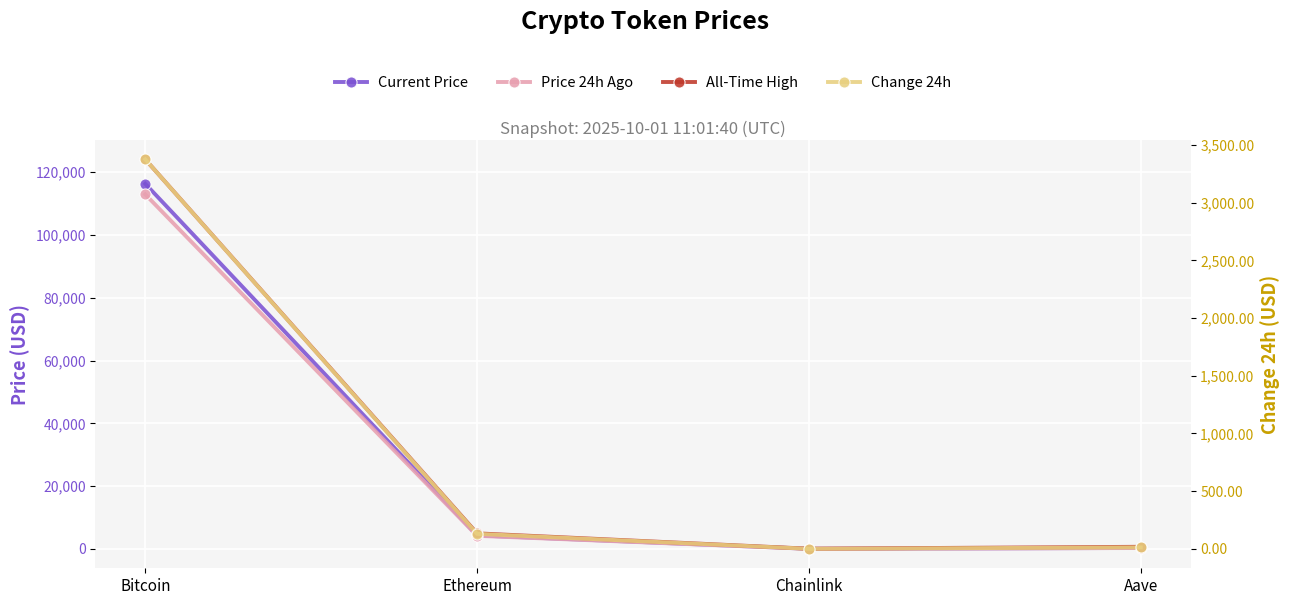

What are all the series names shown in the legend?

Current Price, Price 24h Ago, All-Time High, Change 24h